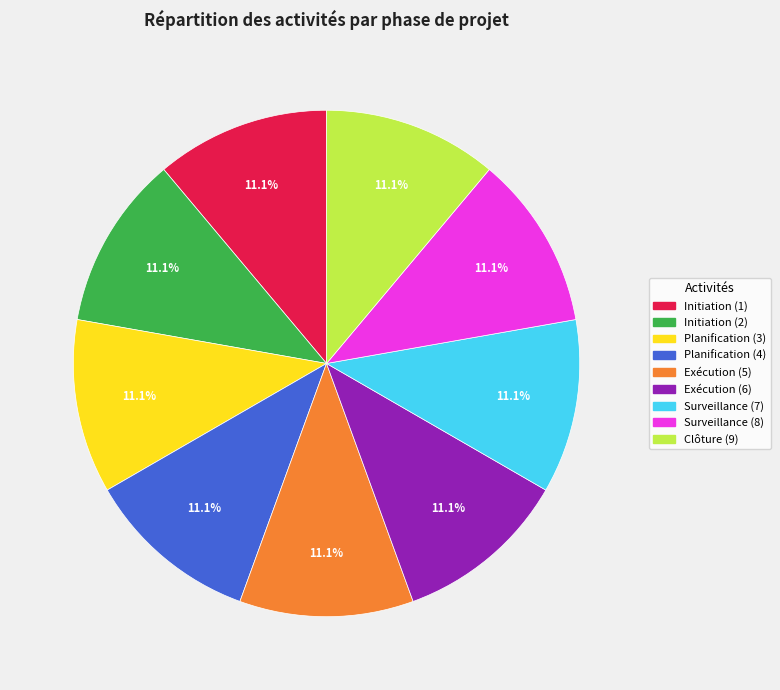

Does any single category account for the majority?

No